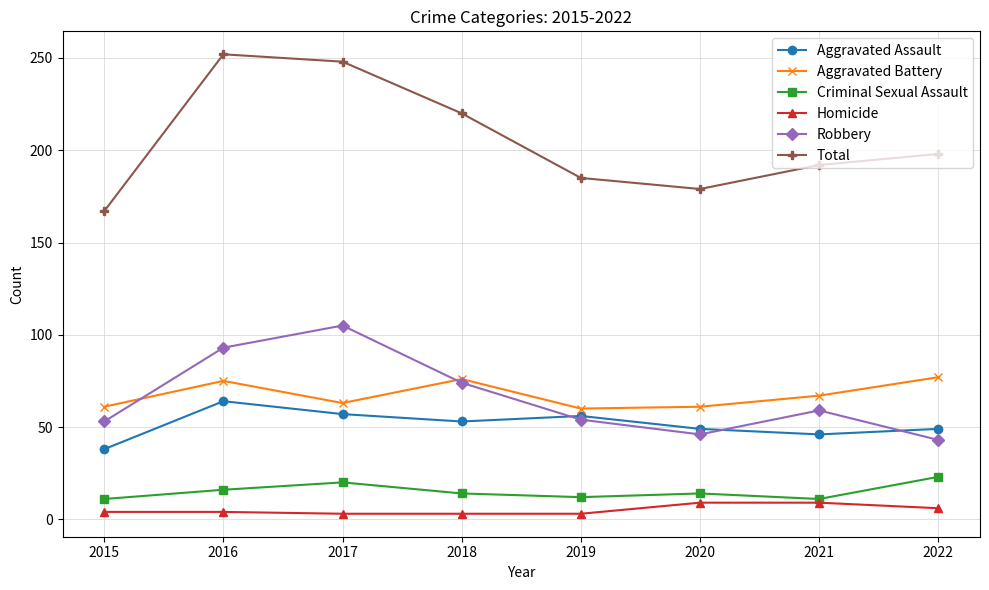

What are all the series names shown in the legend?

Aggravated Assault, Aggravated Battery, Criminal Sexual Assault, Homicide, Robbery, Total